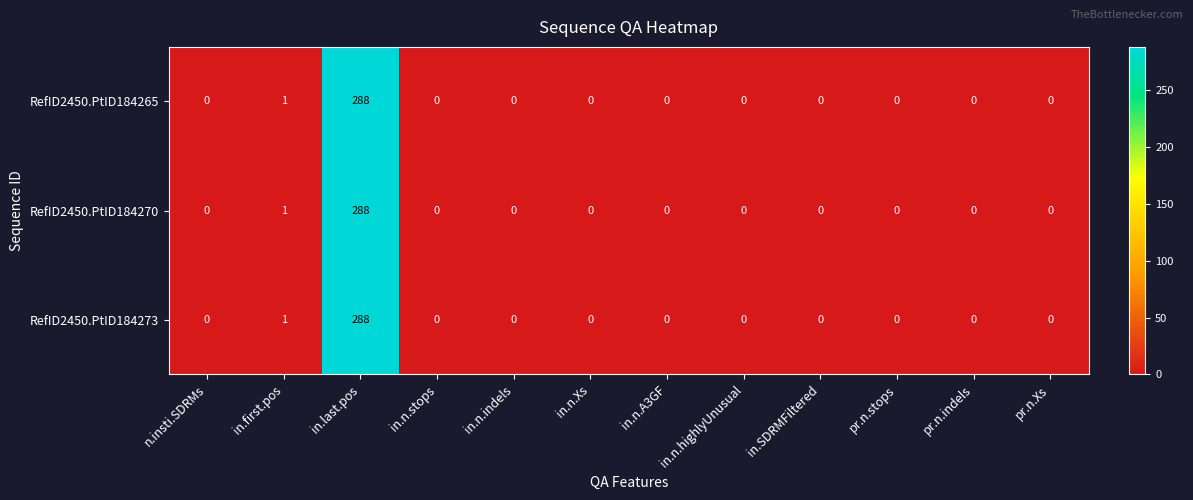

Where is RefID2450.PtID184273 nearest to the value 144?

in.first.pos